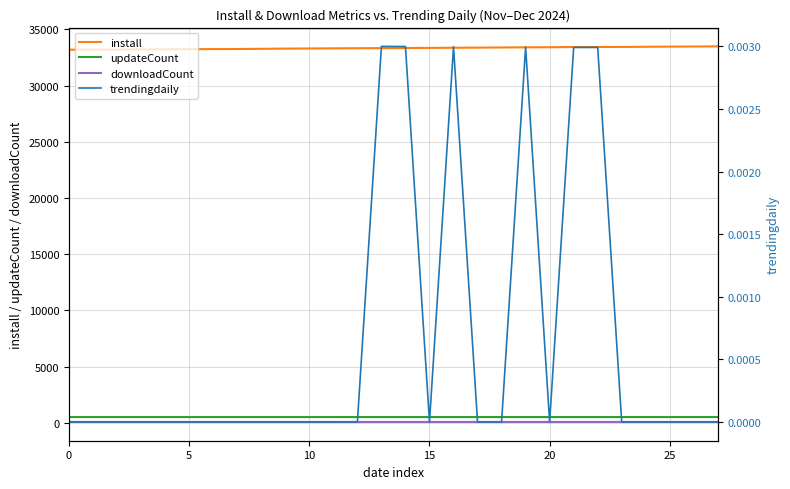

What is the spread (max minus min) of values at 17?

33387.0